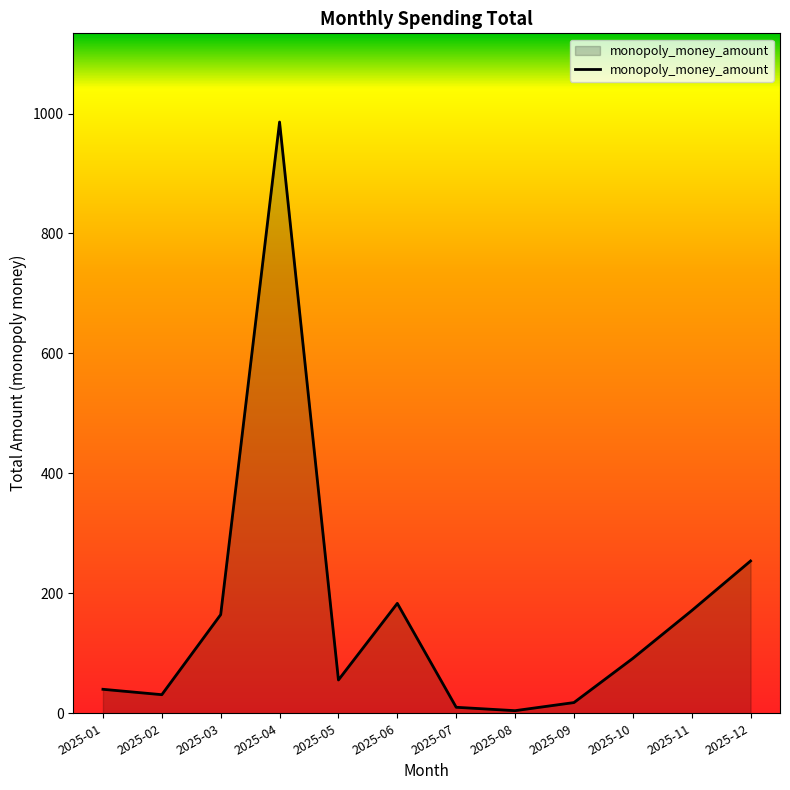

What is the change in value from 2025-10 to 2025-11?

+79.6